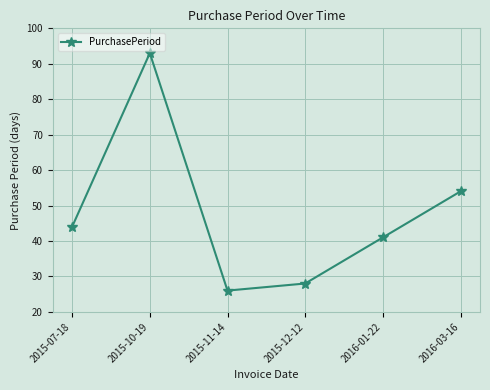

Approximately how many times larger is the value at 2016-03-16 compared to 2015-12-12?

1.9